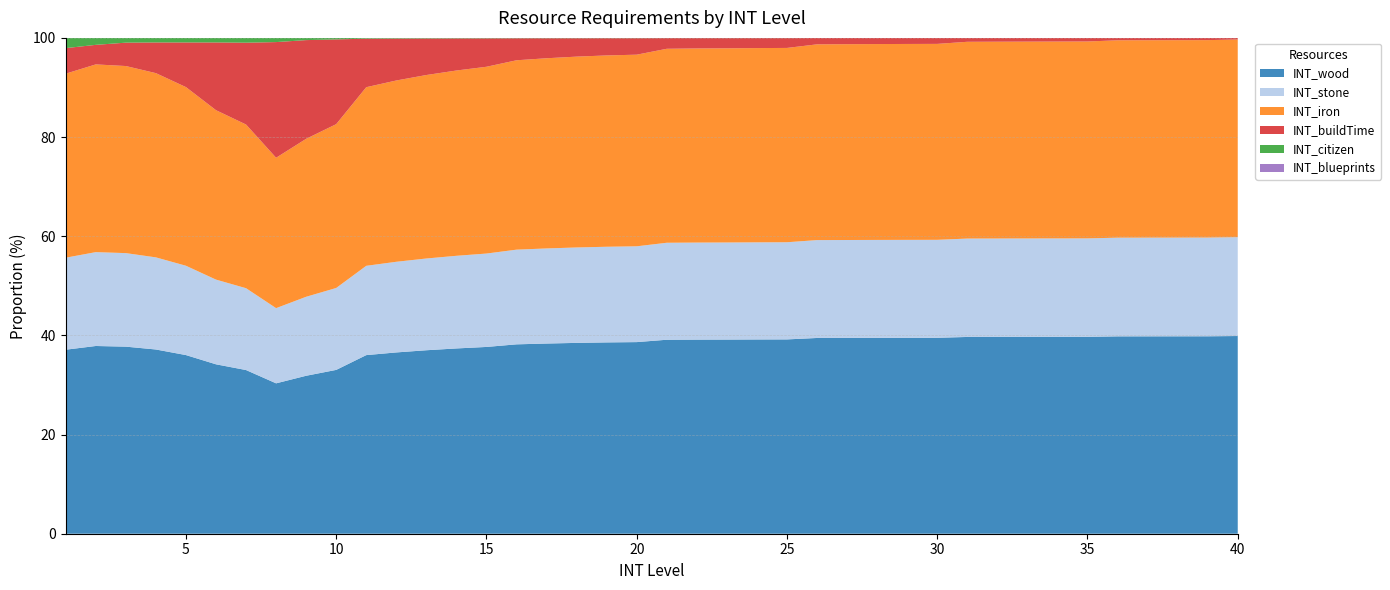

Reading left to right, transcribe all the data shown in this chart.

INT_wood: 1=180	2=432	3=864	4=1296	5=1728	6=2160	7=2592	8=3370	9=8295	10=15034	11=38155	12=55988	13=77968	14=104510	15=136029	16=200173	17=245568	18=294740	19=344205	20=390484	21=656530	22=724973	23=783931	24=903432	25=1018996	26=1756098	27=1965489	28=2174104	29=2379876	30=2580743	31=4246249	32=4623355	33=5004475	34=5388098	35=5772711	36=9070004	37=9759578	38=10465722	39=11187546	40=16476000
INT_stone: 1=90	2=216	3=432	4=648	5=864	6=1080	7=1296	8=1685	9=4148	10=7517	11=19078	12=27994	13=38984	14=52255	15=68015	16=100087	17=122784	18=147370	19=172103	20=195242	21=328265	22=362487	23=391966	24=451716	25=509498	26=878049	27=982745	28=1087052	29=1189938	30=1290372	31=2123125	32=2311678	33=2502238	34=2694049	35=2886356	36=4535002	37=4879789	38=5232861	39=5593773	40=8238000
INT_iron: 1=180	2=432	3=864	4=1296	5=1728	6=2160	7=2592	8=3370	9=8295	10=15034	11=38155	12=55988	13=77968	14=104510	15=136029	16=200173	17=245568	18=294740	19=344205	20=390484	21=656530	22=724973	23=783931	24=903432	25=1018996	26=1756098	27=1965489	28=2174104	29=2379876	30=2580743	31=4246249	32=4623355	33=5004475	34=5388098	35=5772711	36=9070004	37=9759578	38=10465722	39=11187546	40=16476000
INT_buildTime: 1=25	2=45	3=108	4=216	5=432	6=864	7=1296	8=2592	9=5184	10=7776	11=10368	12=12960	13=15552	14=18144	15=20736	16=23328	17=25920	18=28512	19=31104	20=33696	21=36288	22=38880	23=41472	24=46656	25=51840	26=57024	27=62208	28=67392	29=72576	30=77760	31=82944	32=88128	33=93312	34=98496	35=103680	36=108864	37=114048	38=119232	39=124416	40=129600
INT_citizen: 1=10	2=16	3=22	4=32	5=44	6=58	7=76	8=94	9=116	10=140	11=166	12=196	13=226	14=260	15=296	16=334	17=376	18=418	19=464	20=512	21=562	22=616	23=670	24=728	25=788	26=850	27=916	28=982	29=1052	30=1124	31=1198	32=1276	33=1354	34=1436	35=1520	36=1606	37=1696	38=1786	39=1880	40=2000
INT_blueprints: 1=0	2=0	3=0	4=0	5=0	6=0	7=0	8=0	9=0	10=0	11=0	12=0	13=0	14=0	15=0	16=1	17=1	18=2	19=3	20=5	21=8	22=12	23=18	24=26	25=35	26=47	27=61	28=78	29=98	30=121	31=148	32=179	33=213	34=252	35=295	36=343	37=396	38=454	39=518	40=590